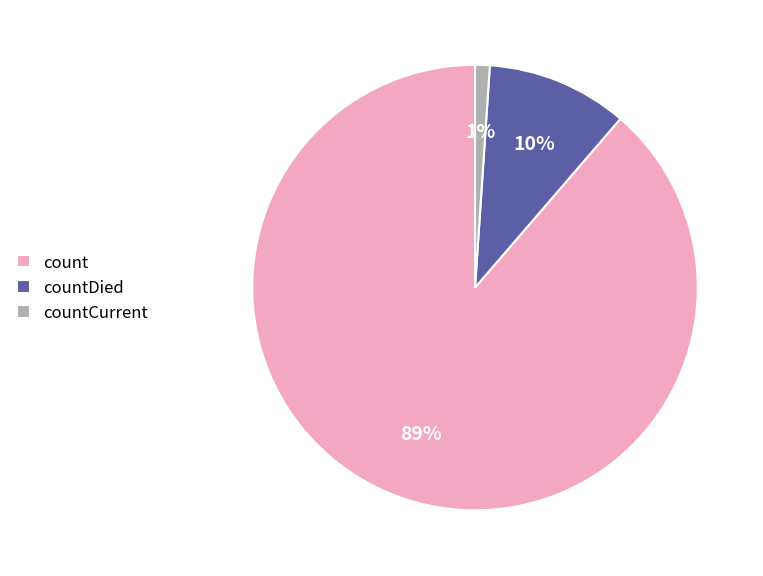

Which has a higher value, countDied or countCurrent?

countDied